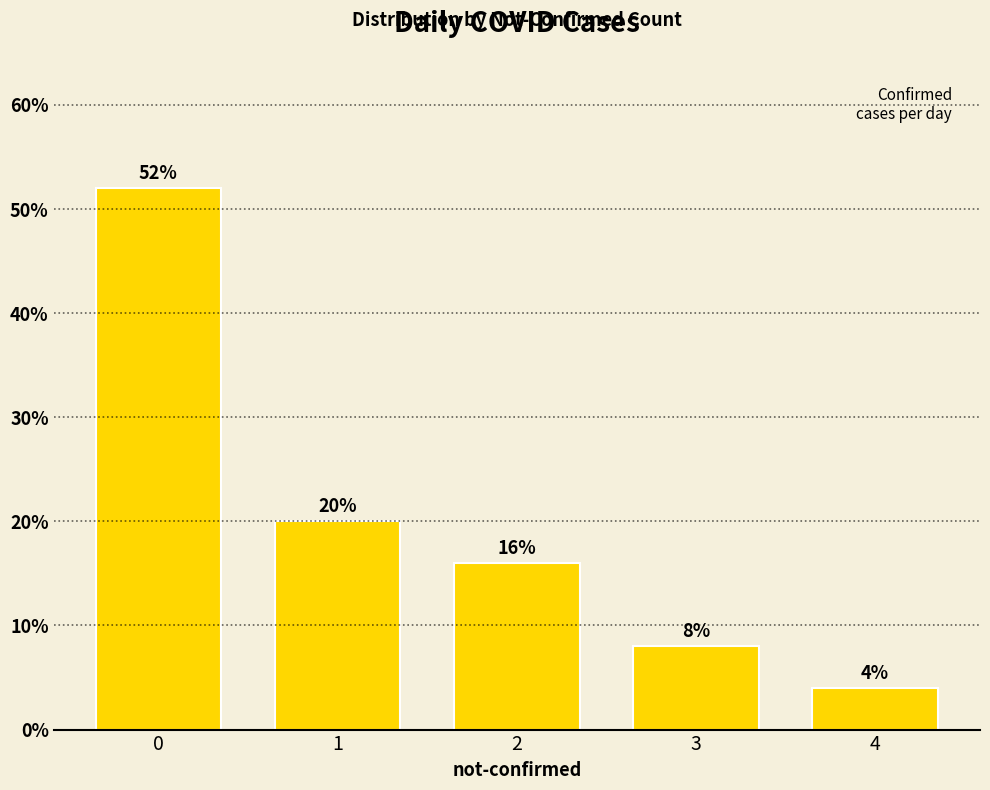

Are the bars grouped side by side (vs. stacked)?

No